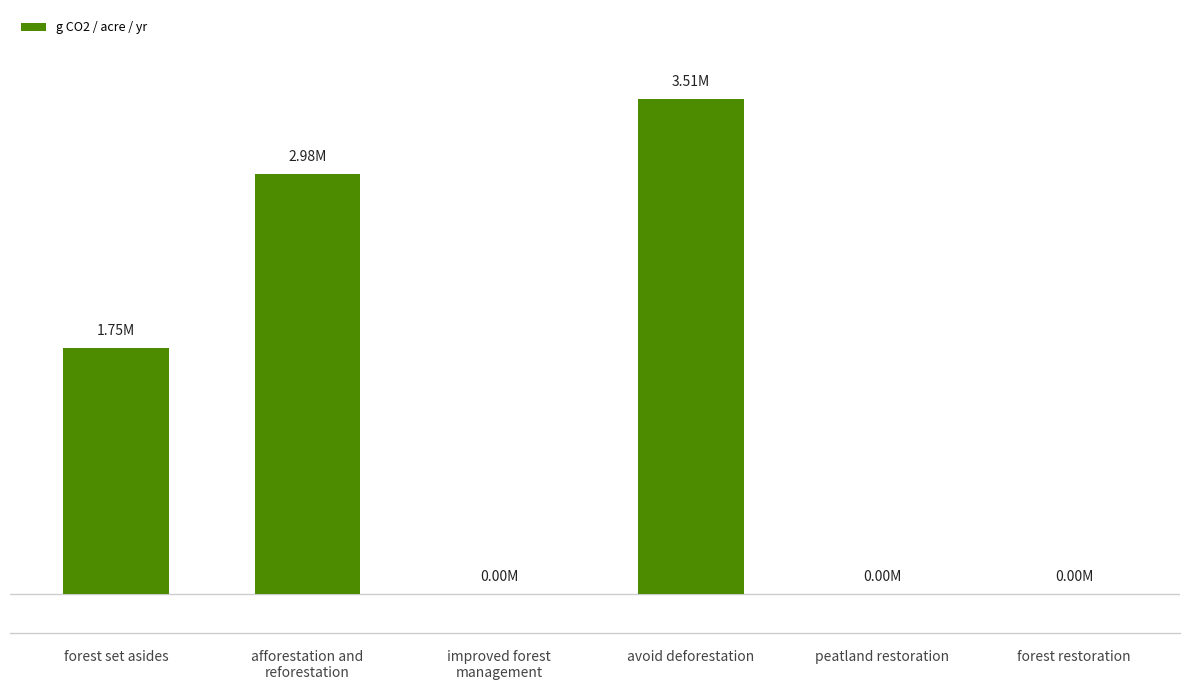

At which label is the value closest to 1757496?

forest set asides